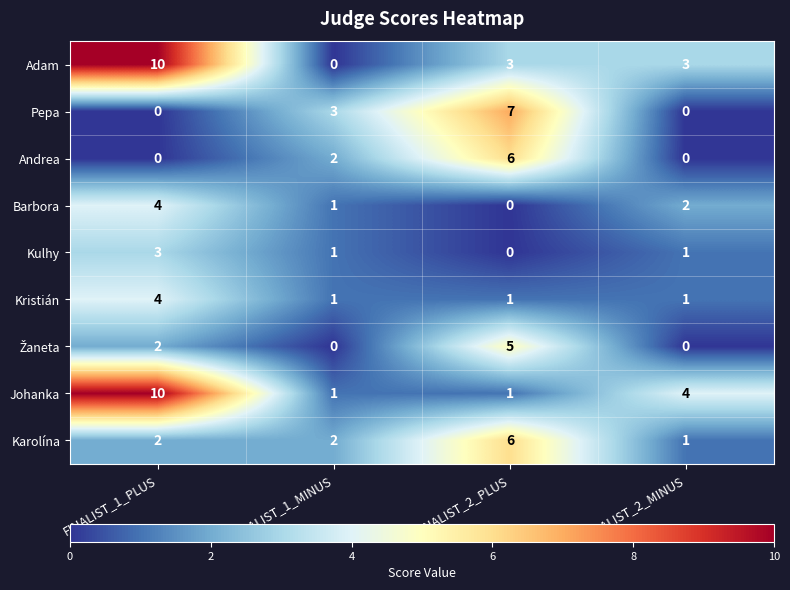

The value of Barbora at FINALIST_2_PLUS is 0. True or false?

True